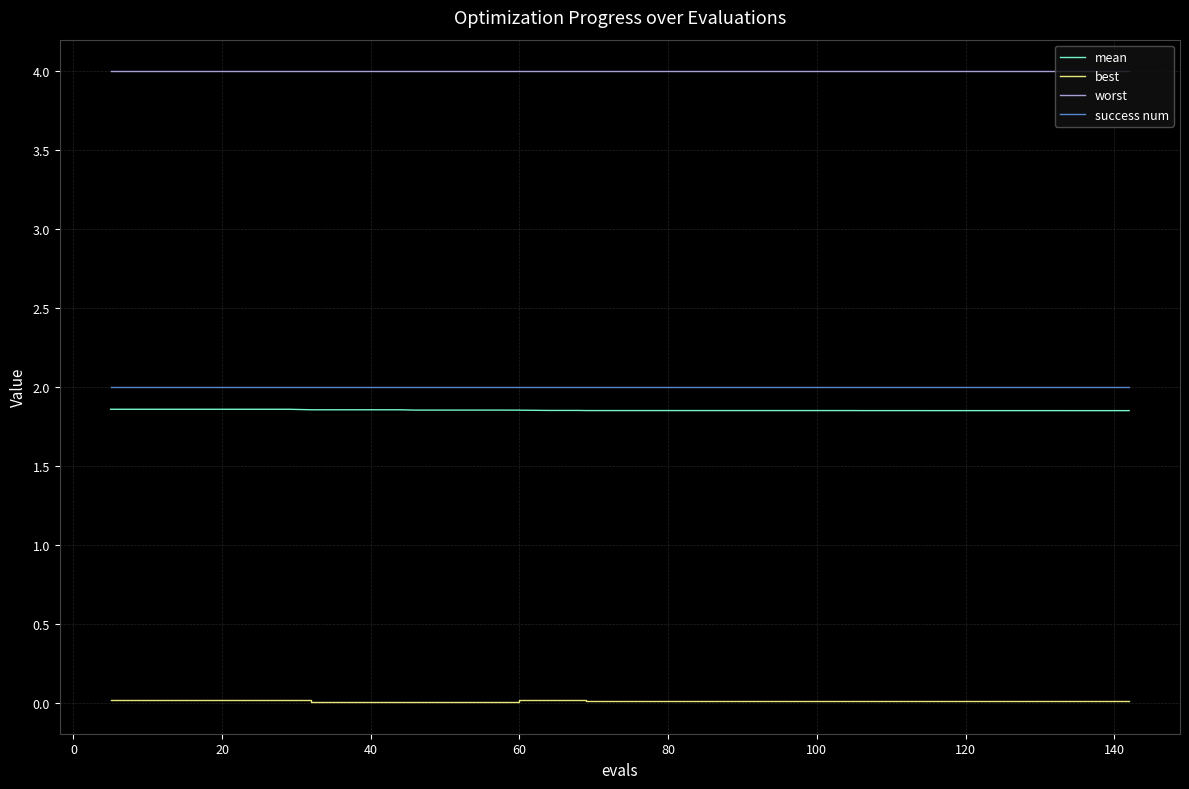

True or false: mean and best cross at least once.

False